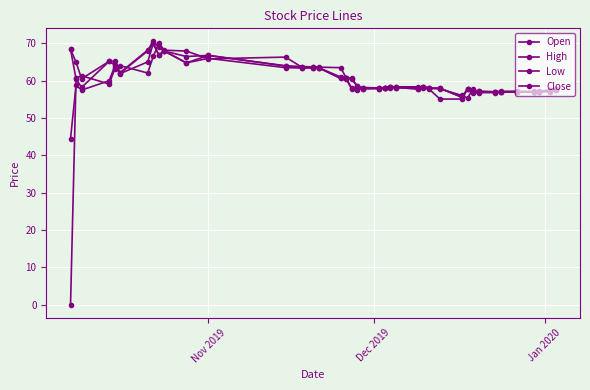

Which series has the widest spread of values?

Open